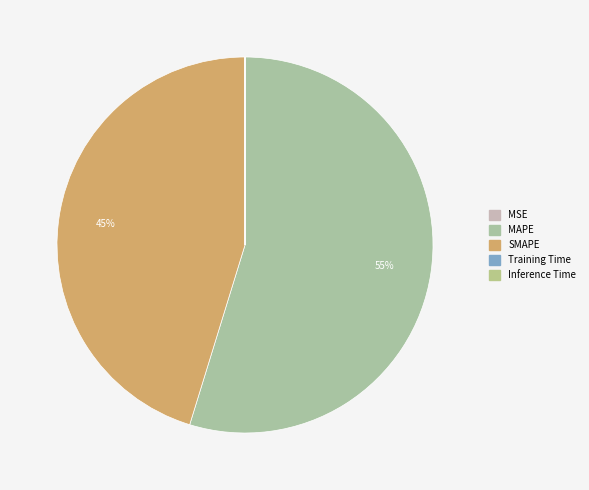

Rank the categories by value from highest to lowest.

MAPE, SMAPE, MSE, Training Time, Inference Time